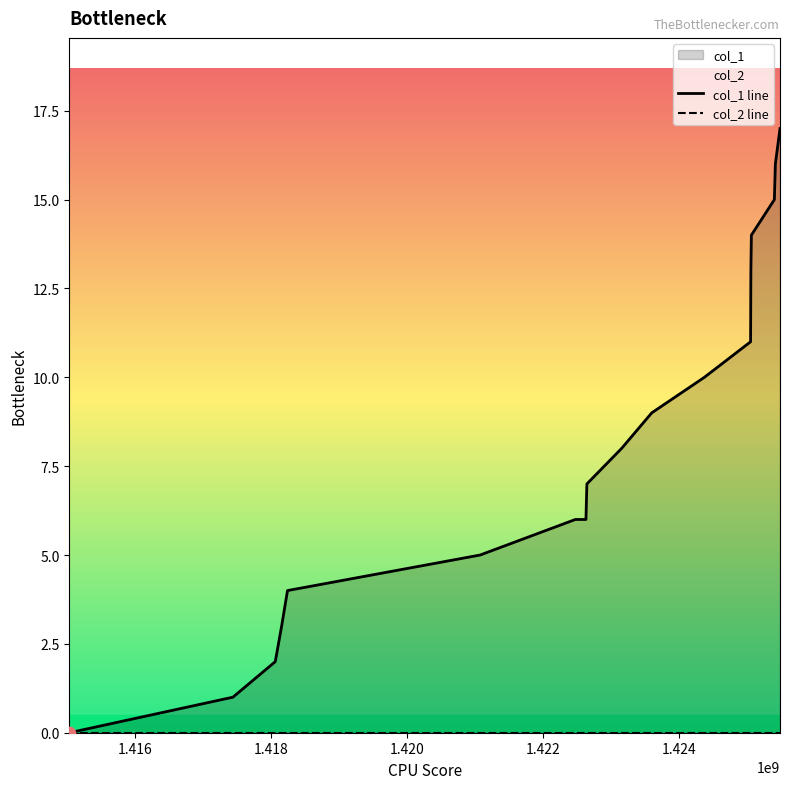

Which series contains the lowest Y value?

col_1 line